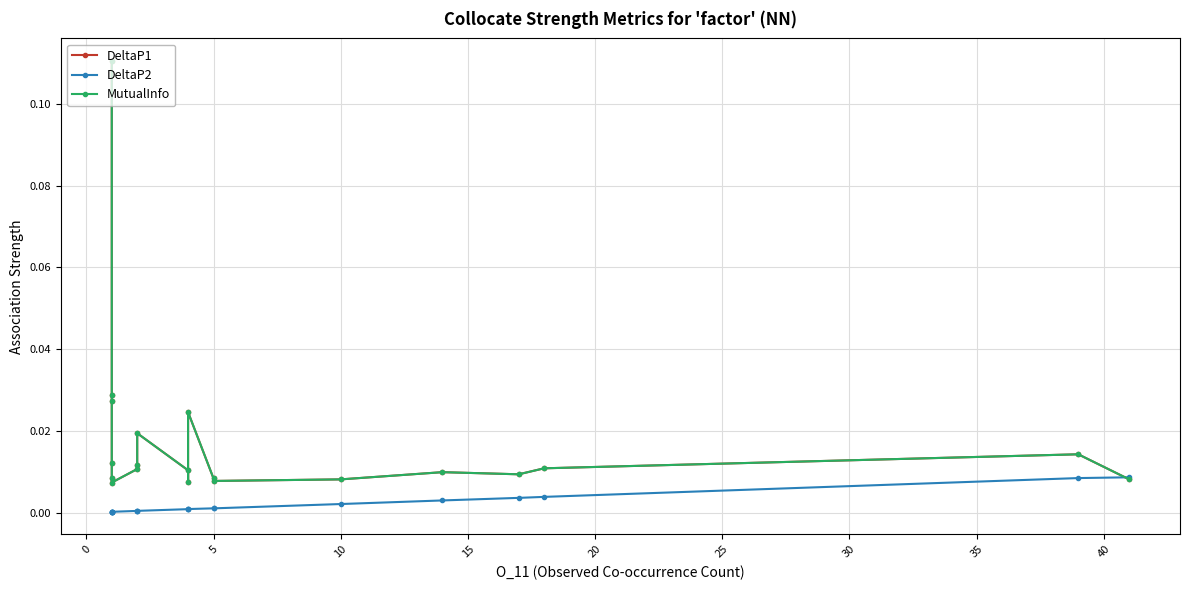

Between 12 and 25, which is larger?

25